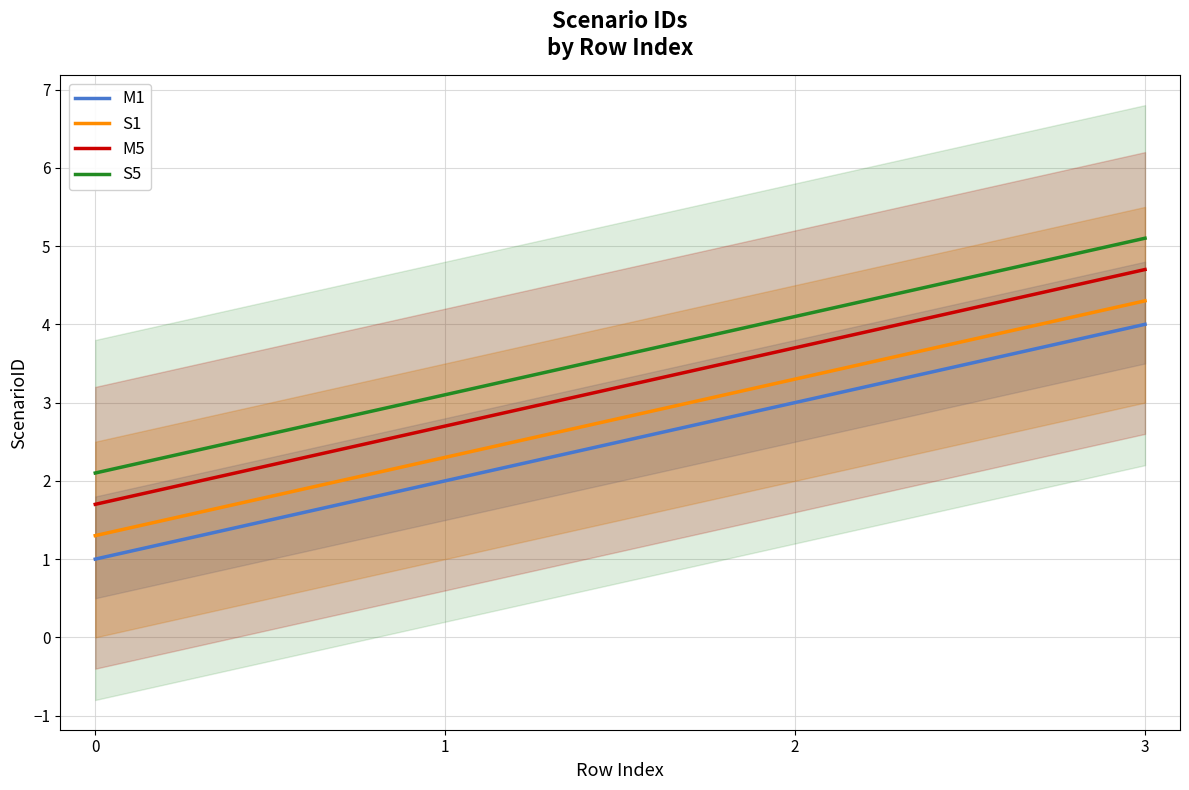

Reading left to right, what are all the values shown in this chart?

M1: 1.0	2.0	3.0	4.0
S1: 1.3	2.3	3.3	4.3
M5: 1.7	2.7	3.7	4.7
S5: 2.1	3.1	4.1	5.1